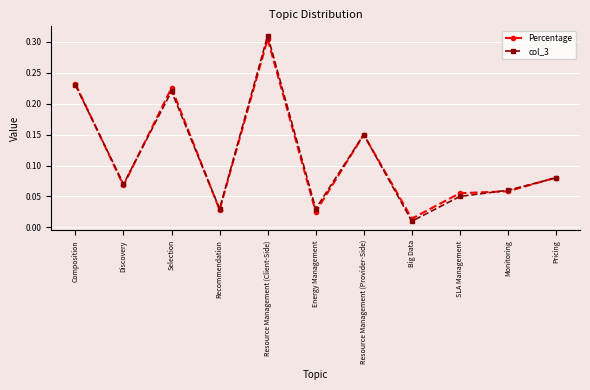

How many interior local peaks does the col_3 series have?

3